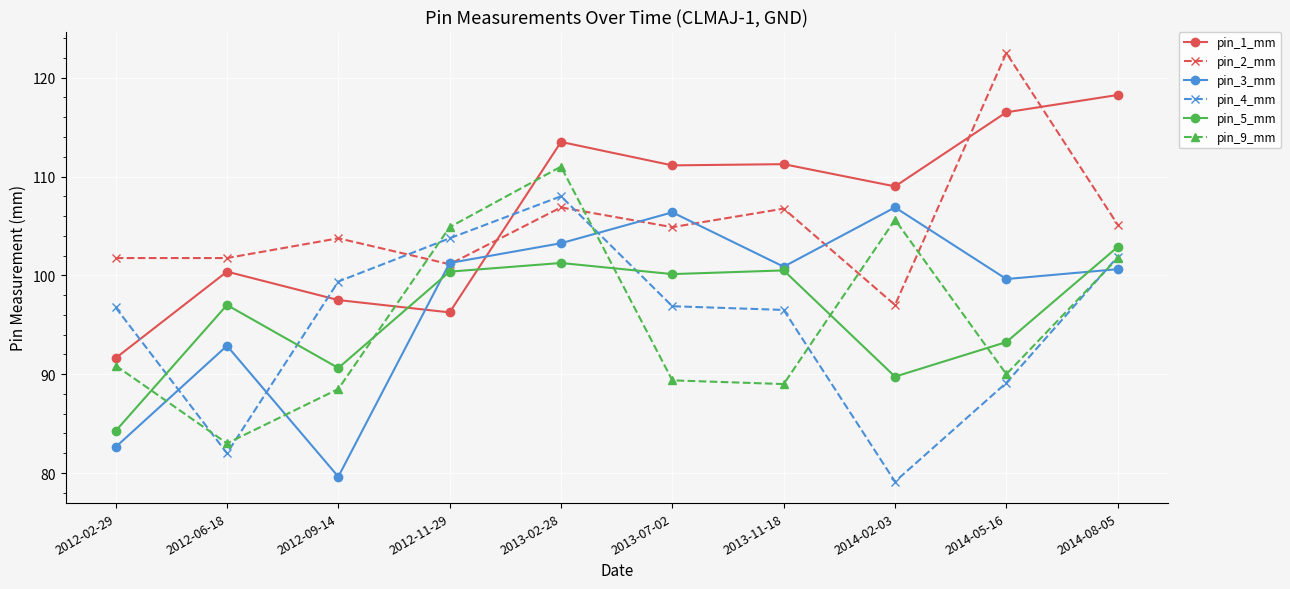

Is it true that pin_5_mm equals 102.9 at 2014-08-05?

True